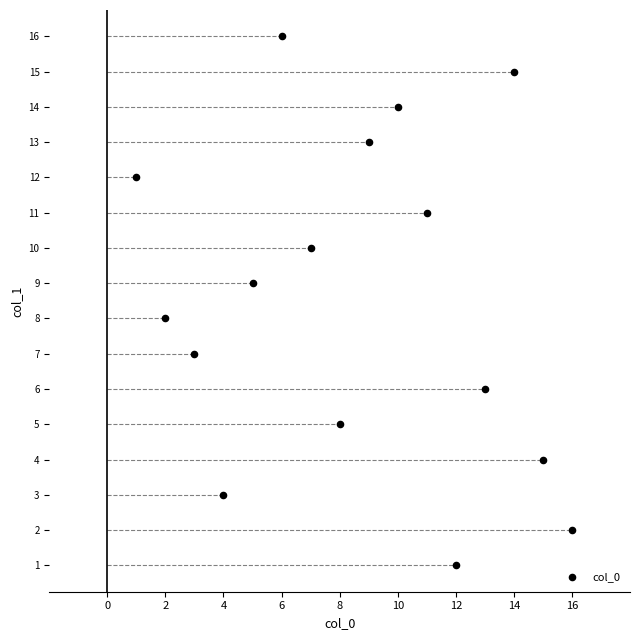

What is the range of X values (max minus min)?

15